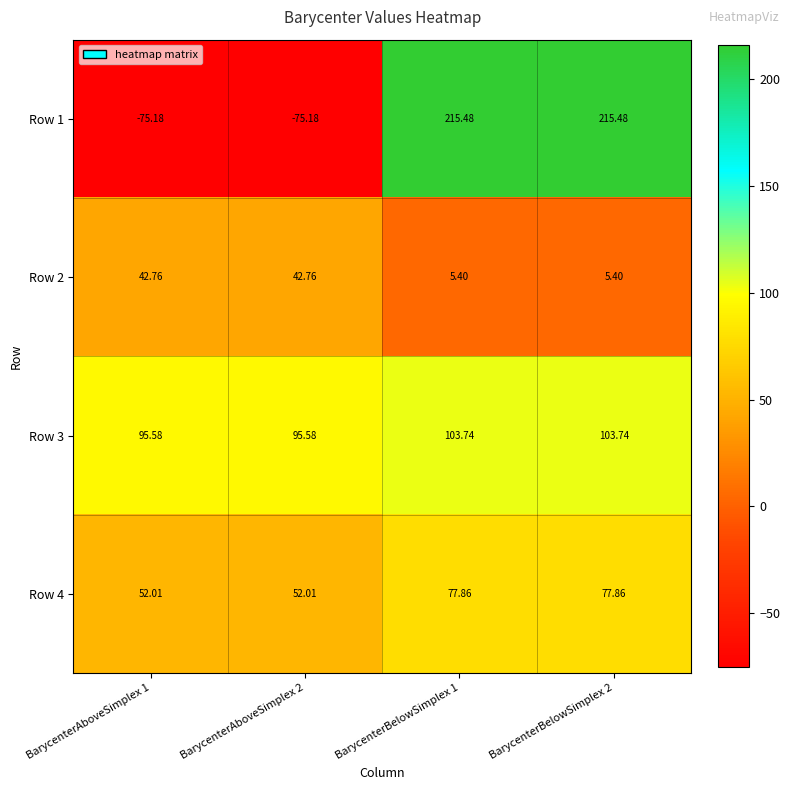

Is the value of Row 3 at BarycenterBelowSimplex 1 greater than the value of Row 2 at BarycenterBelowSimplex 2?

Yes